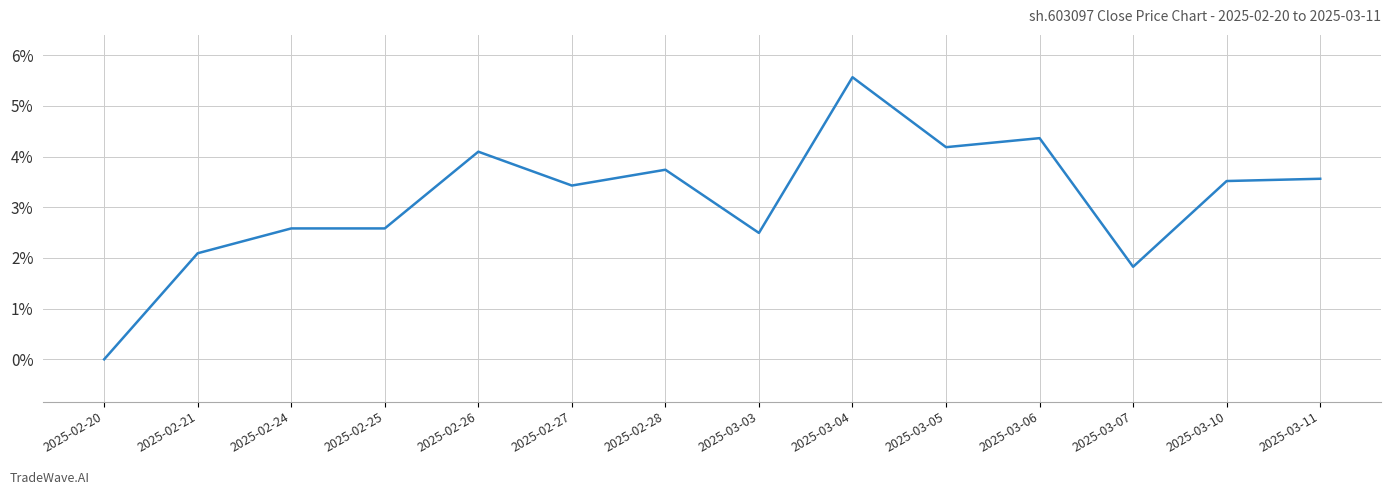

What is the ratio of the value at 2025-02-26 to the value at 2025-02-24?

1.6